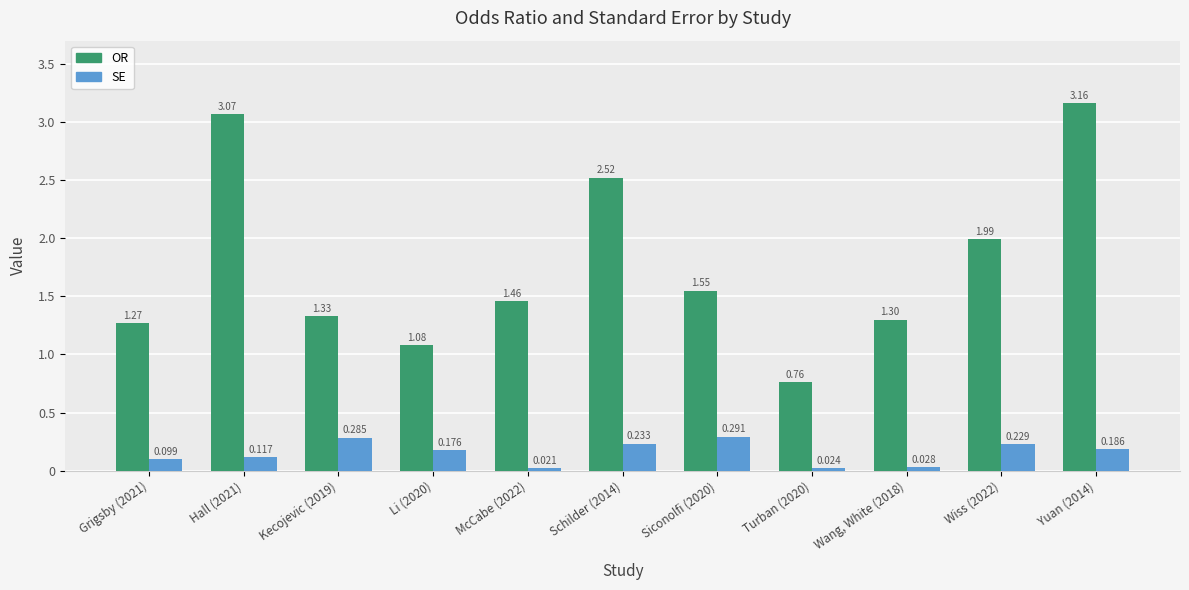

Rank the series at Li (2020) from lowest to highest value.

SE, OR